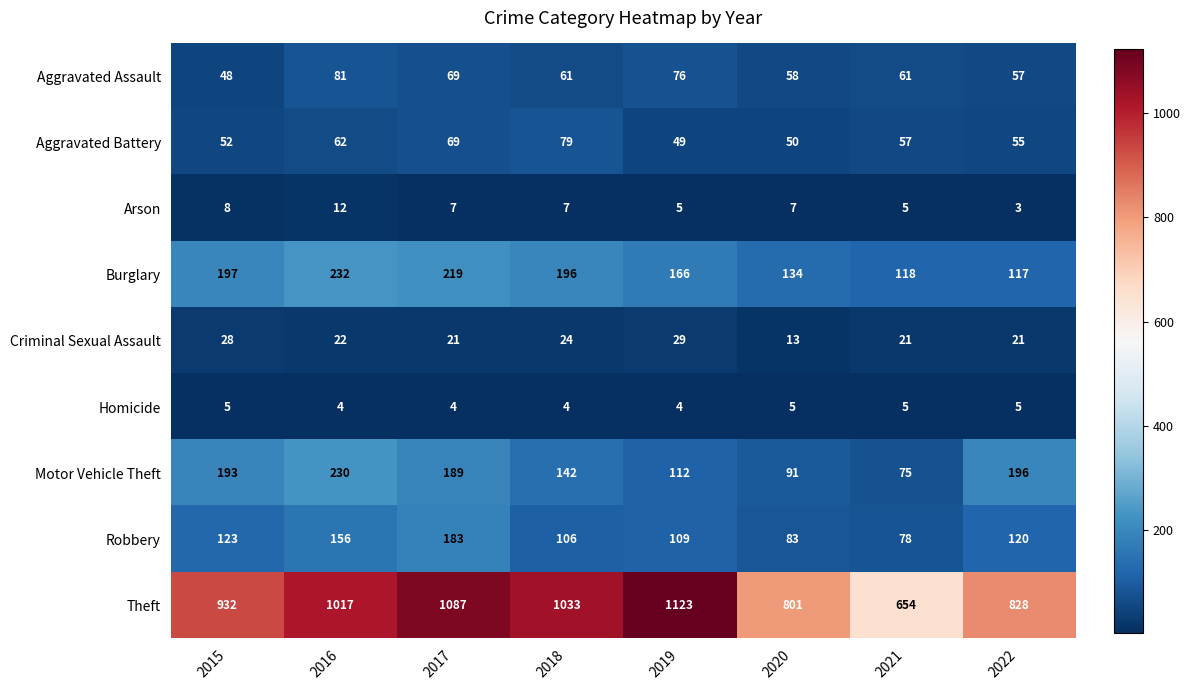

Count the number of data series in this chart.

9